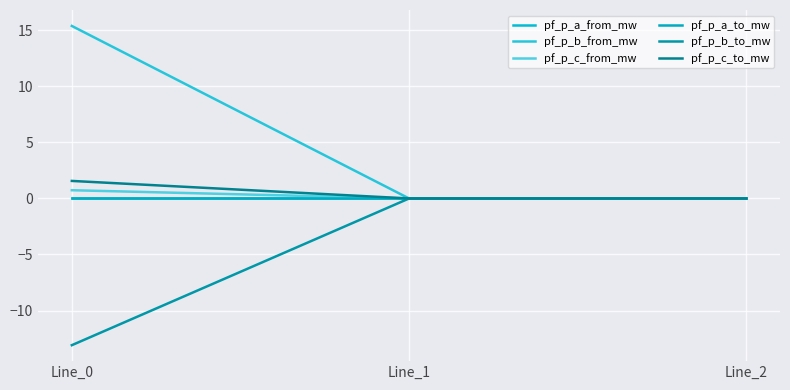

True or false: pf_p_b_to_mw has a value of -0.0 at Line_1.

True